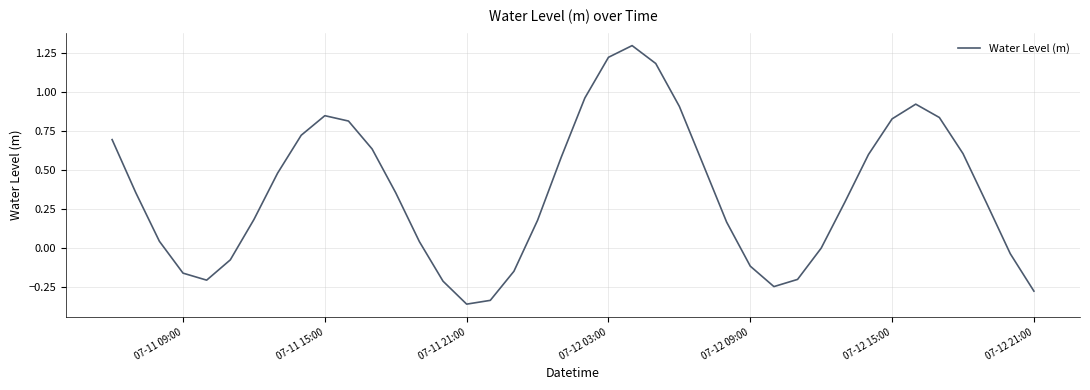

Does the chart display data point markers on the line(s)?

No